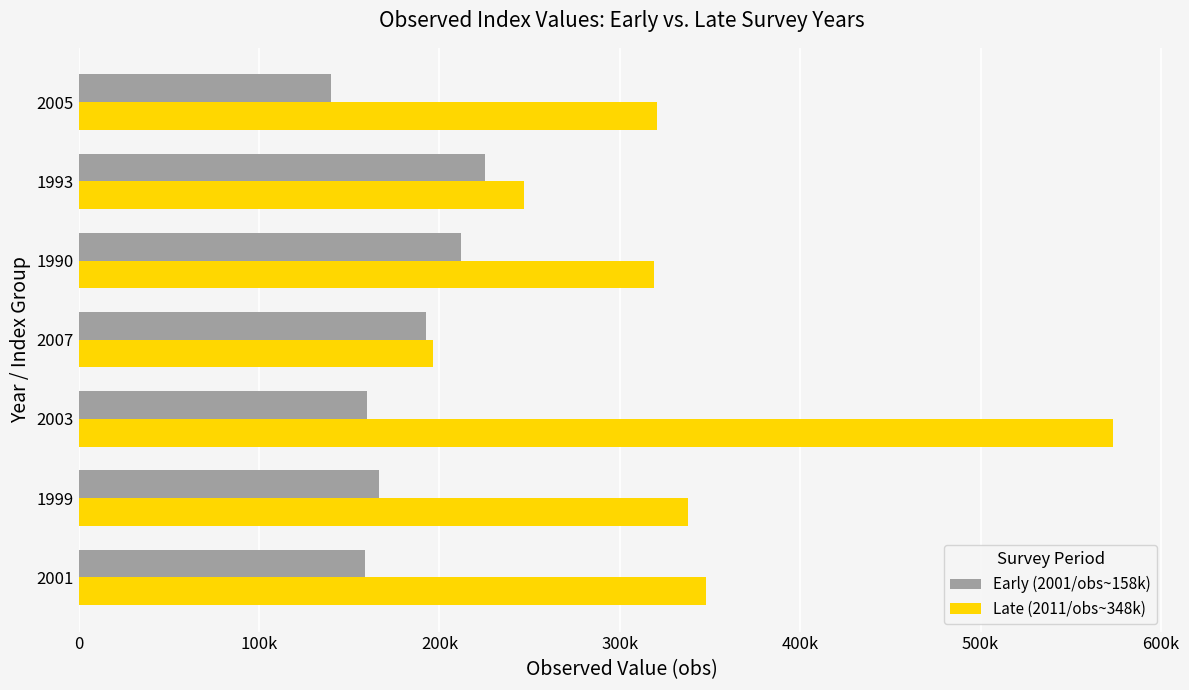

What are all the series names shown in the legend?

Early (2001/obs~158k), Late (2011/obs~348k)